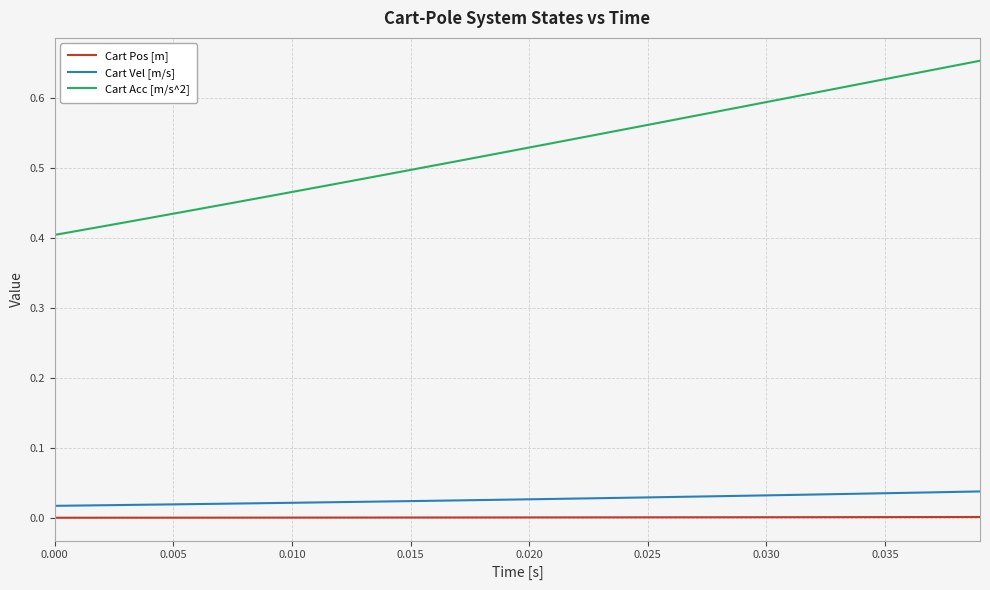

Rank the series by their maximum value, from lowest to highest.

Cart Pos [m], Cart Vel [m/s], Cart Acc [m/s^2]